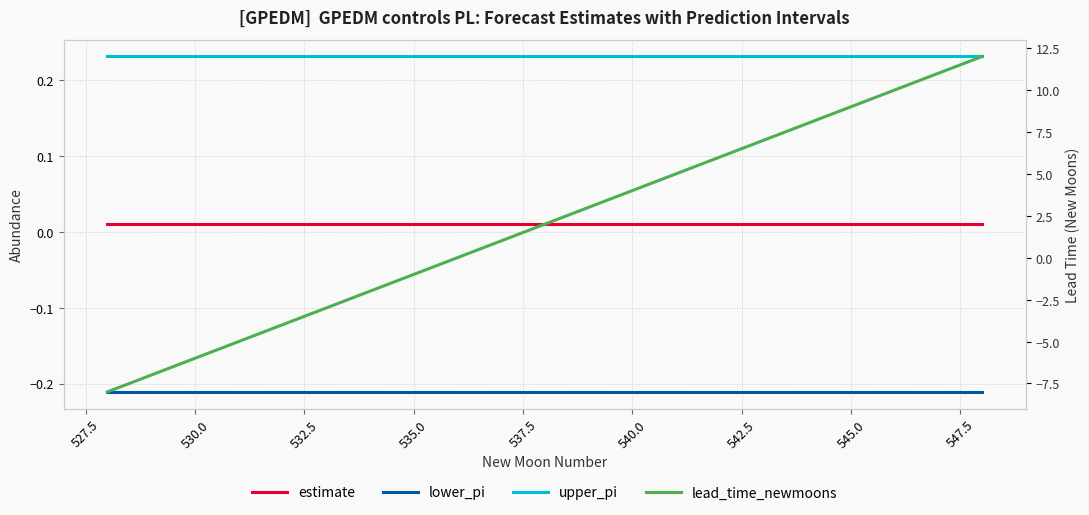

At how many categories does at least one series exceed 8?

4